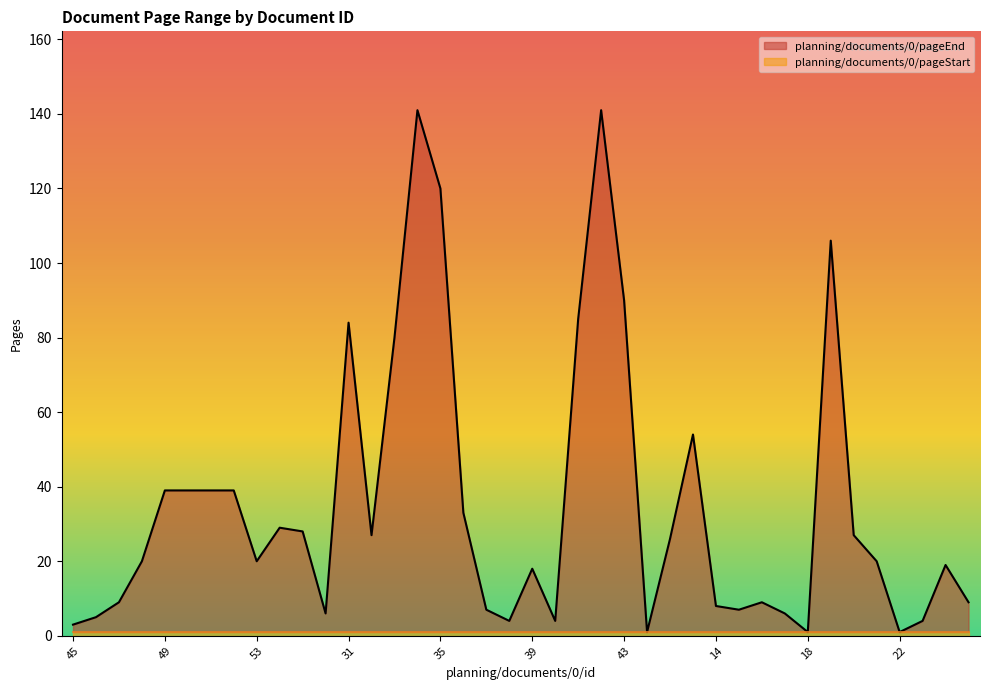

How many lines are shown in the chart?

2